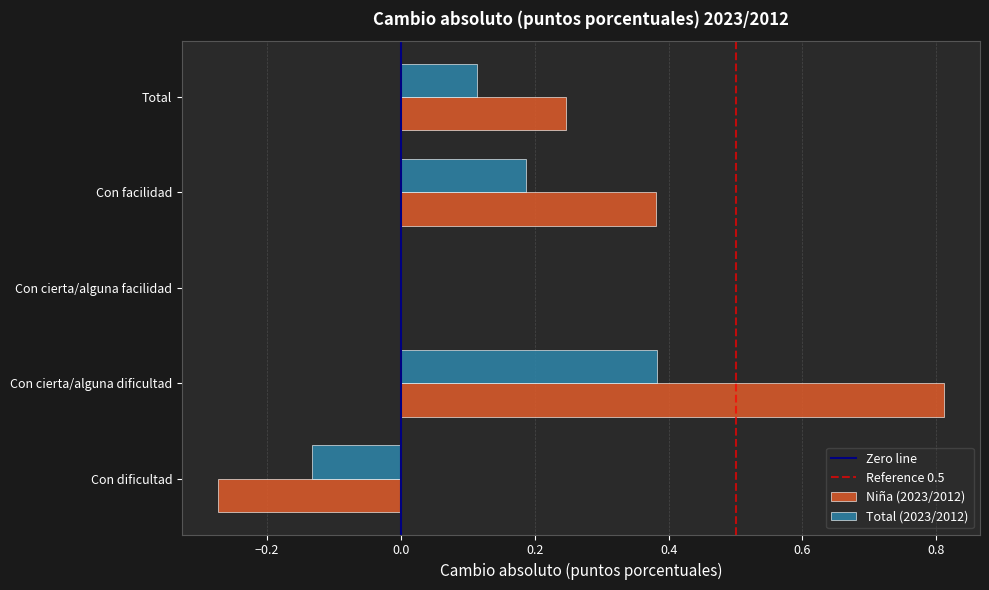

How many data points does each series have?

5